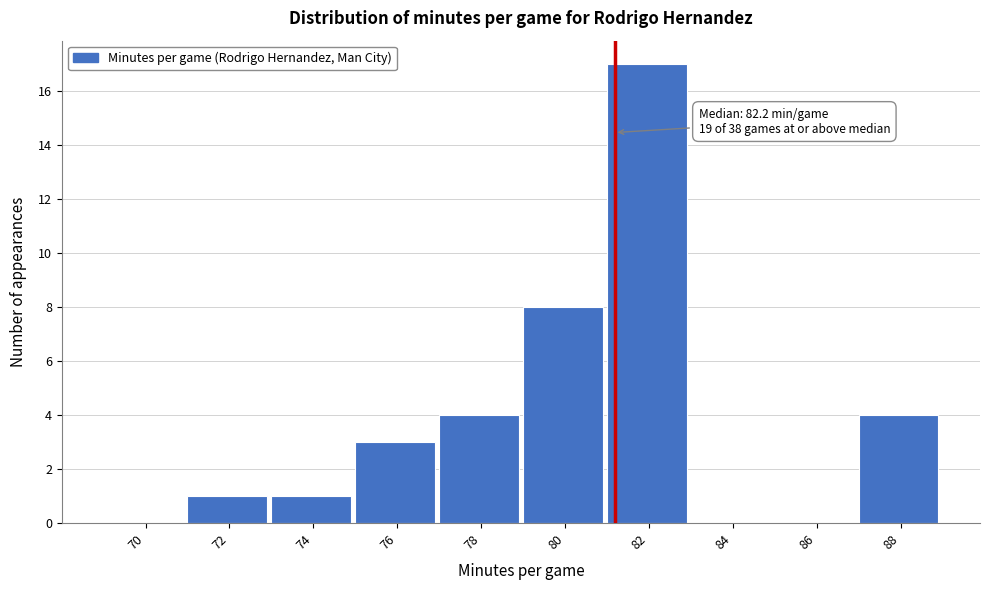

Reading left to right, what are all the values shown in this chart?

70=0	72=1	74=1	76=3	78=4	80=8	82=17	84=0	86=0	88=4